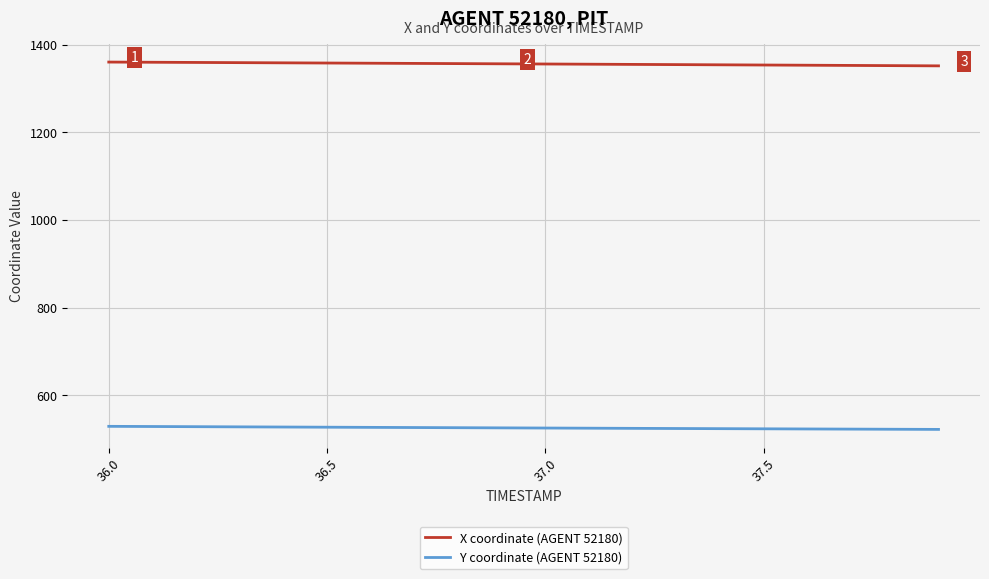

Rank the series by their maximum value, from highest to lowest.

X coordinate (AGENT 52180), Y coordinate (AGENT 52180)